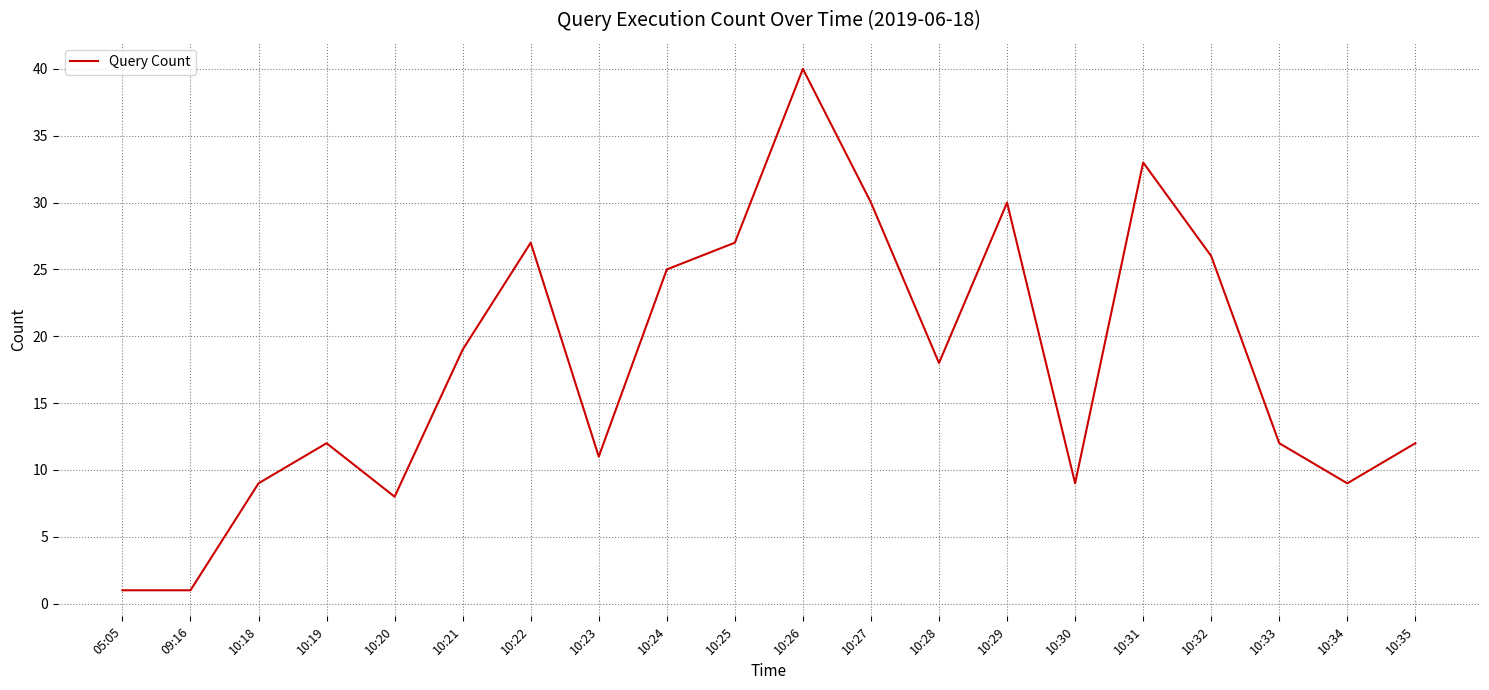

Reading left to right, list all the values displayed in this chart.

1	1	9	12	8	19	27	11	25	27	40	30	18	30	9	33	26	12	9	12